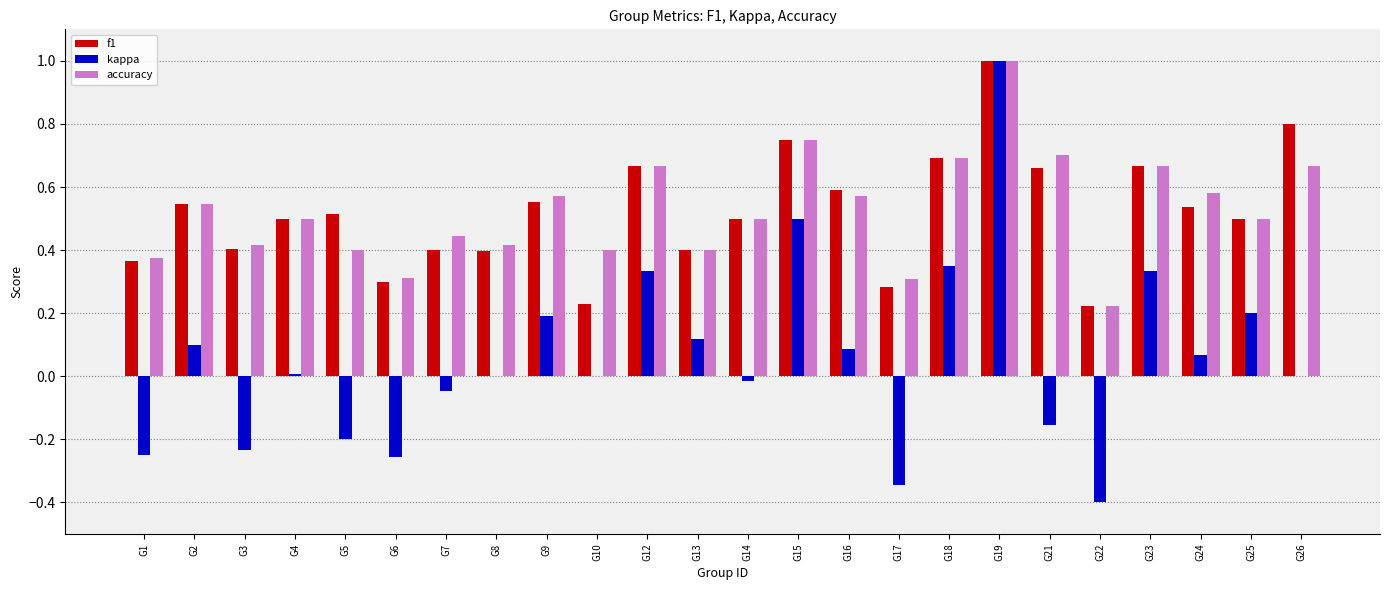

Which category has the highest value across all series?

G19